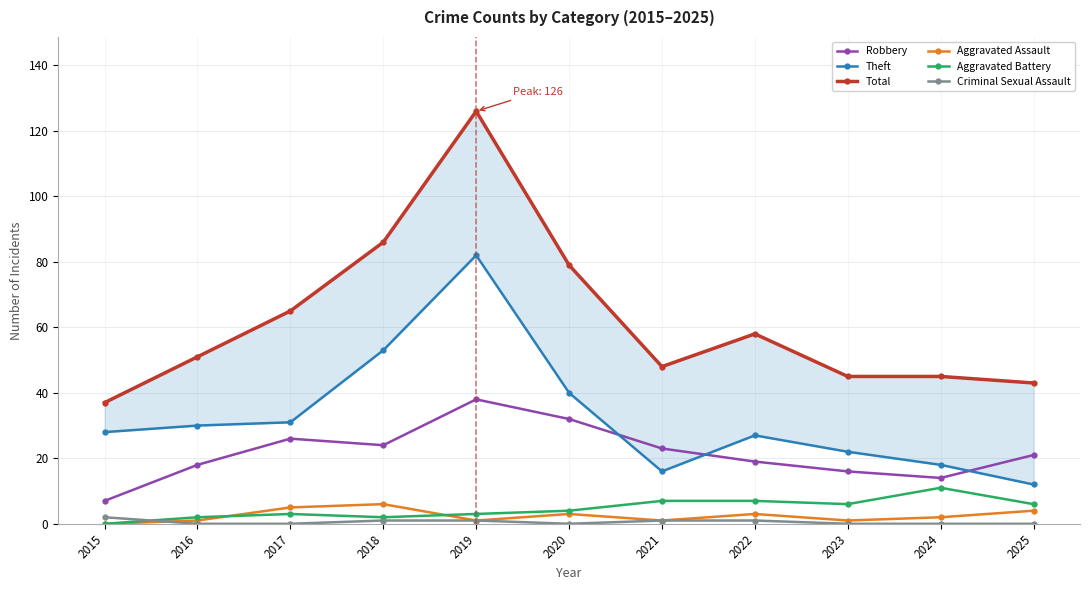

Is it true that Aggravated Assault equals 5 at 2017?

True